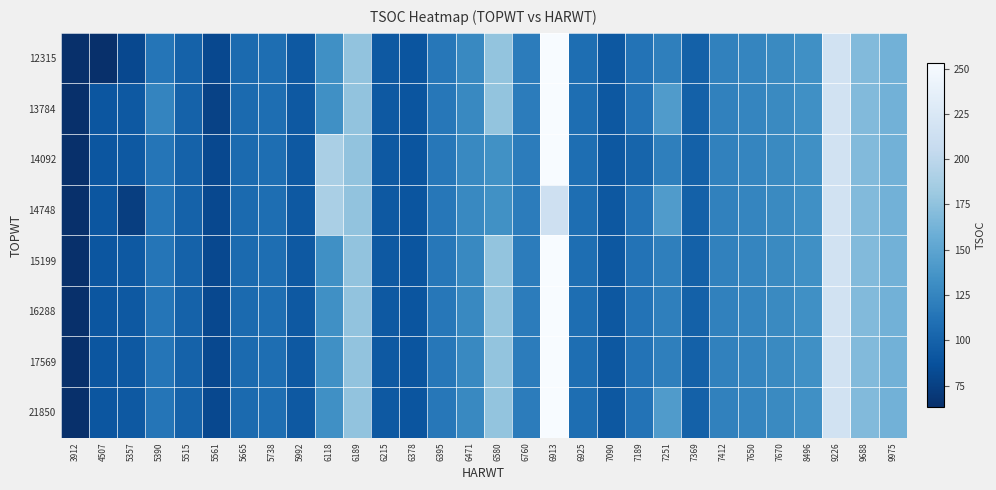

What is the minimum value shown in the chart?

63